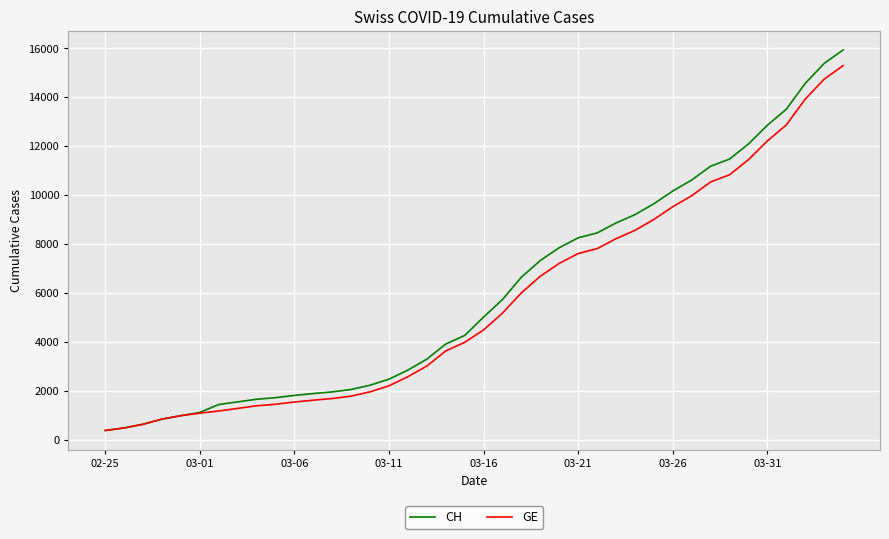

What is the minimum value shown in the chart?

375